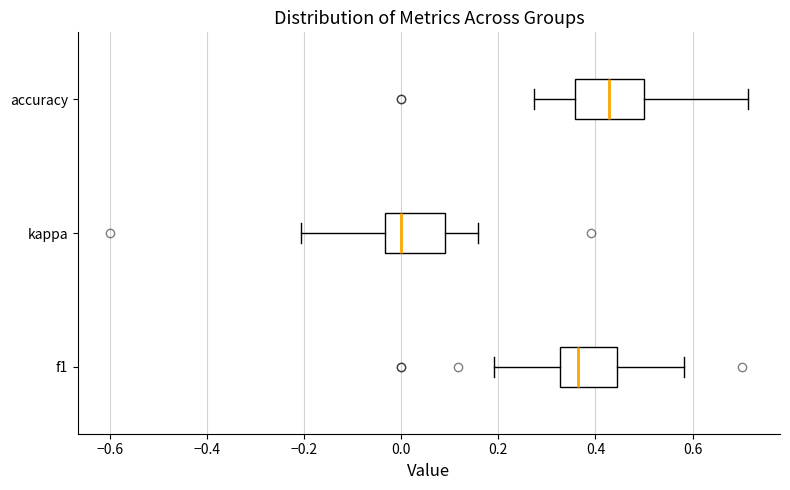

Reading bottom to top, transcribe this box plot: for each box, give where its median line is, the range the box spans, and where its two whiskers end, as read against the x-axis. The values are not printed on the chart, so give them approximately, as read against the axis.

f1: median 0.36, box 0.32 to 0.44, whiskers 0.20 to 0.58
kappa: median 0.00, box -0.04 to 0.10, whiskers -0.20 to 0.16
accuracy: median 0.42, box 0.36 to 0.50, whiskers 0.28 to 0.72